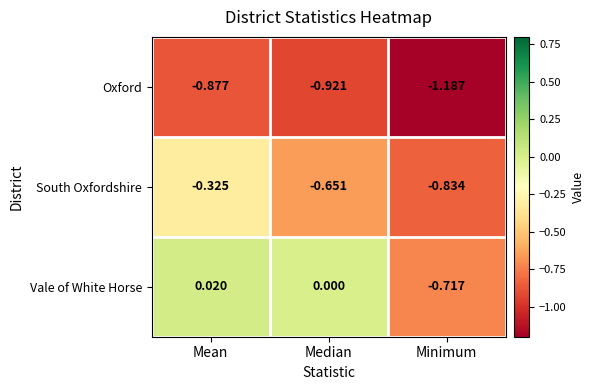

Which series has the largest total across all categories?

Vale of White Horse